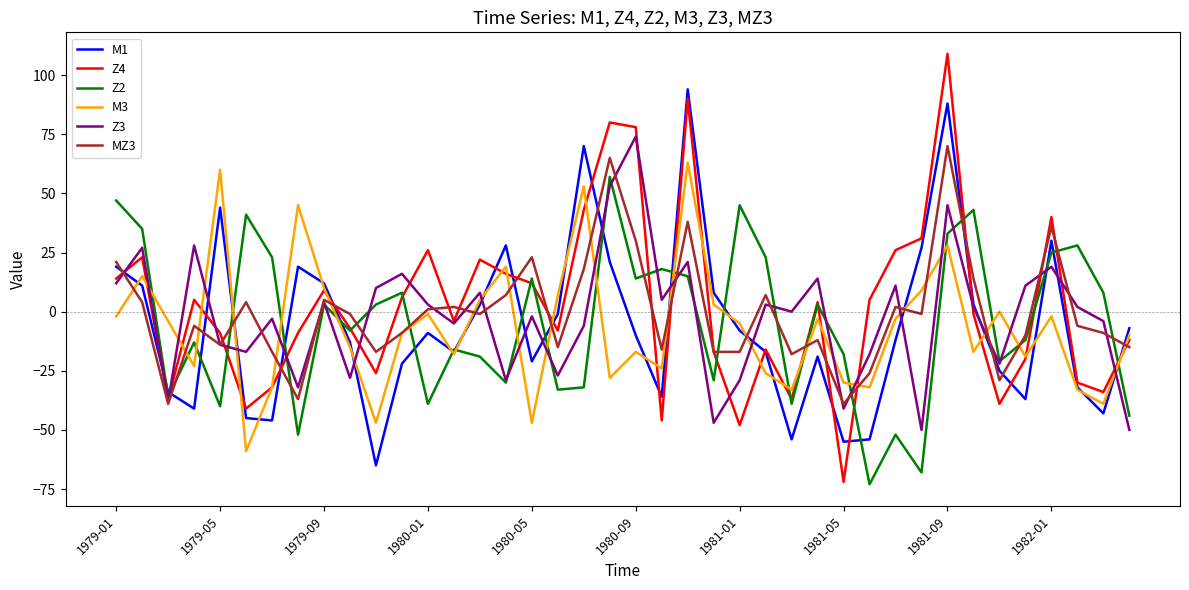

Which series has the largest range (max minus min)?

Z4